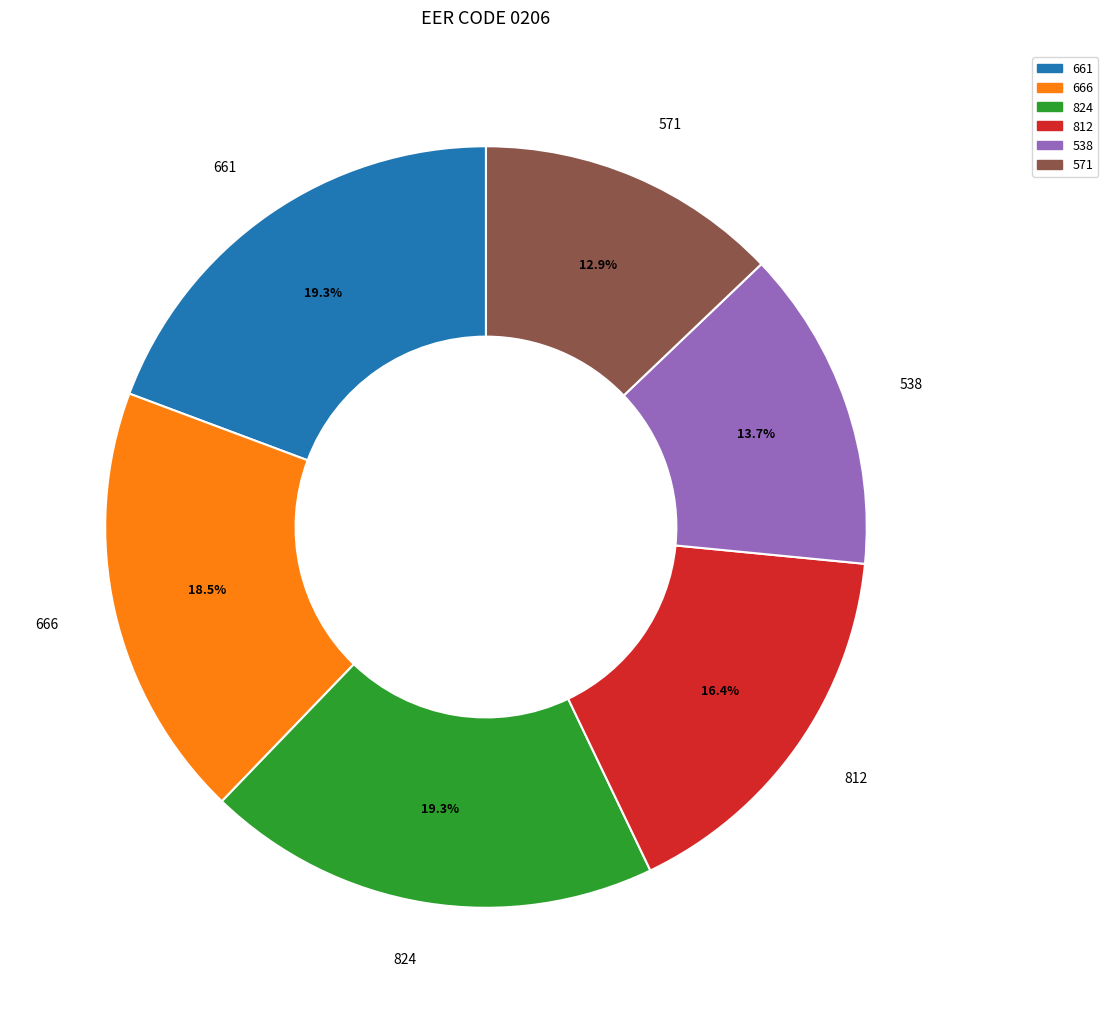

What percentage do 824 and 571 together represent?

32.2%